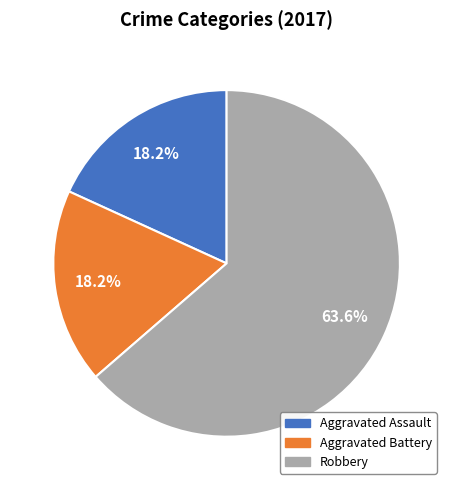

Is there any slice that represents more than half of the pie?

Yes